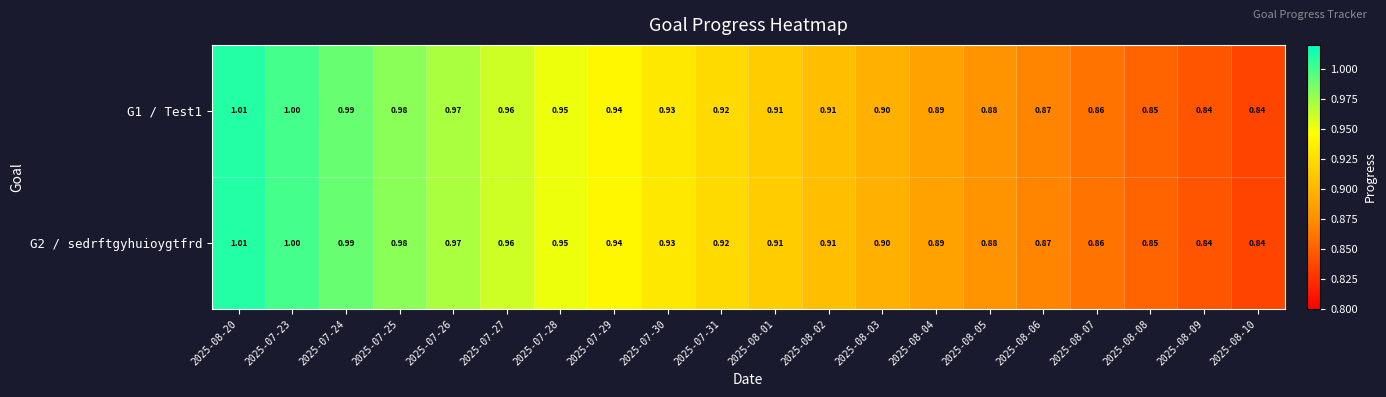

Which has a higher value, 2025-07-31 or 2025-07-30?

2025-07-30